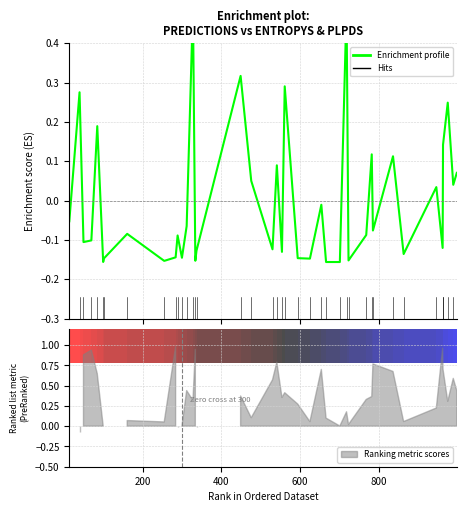

The chart shows a value of -0.3 at 1000. True or false?

False